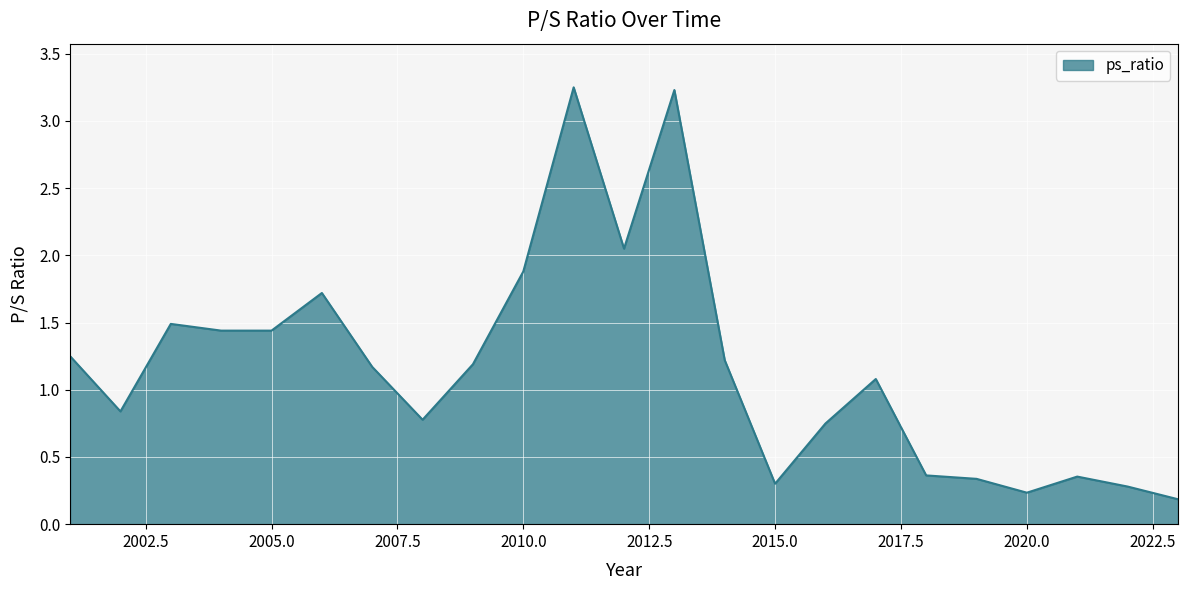

What is the difference between the maximum and minimum values?

3.1